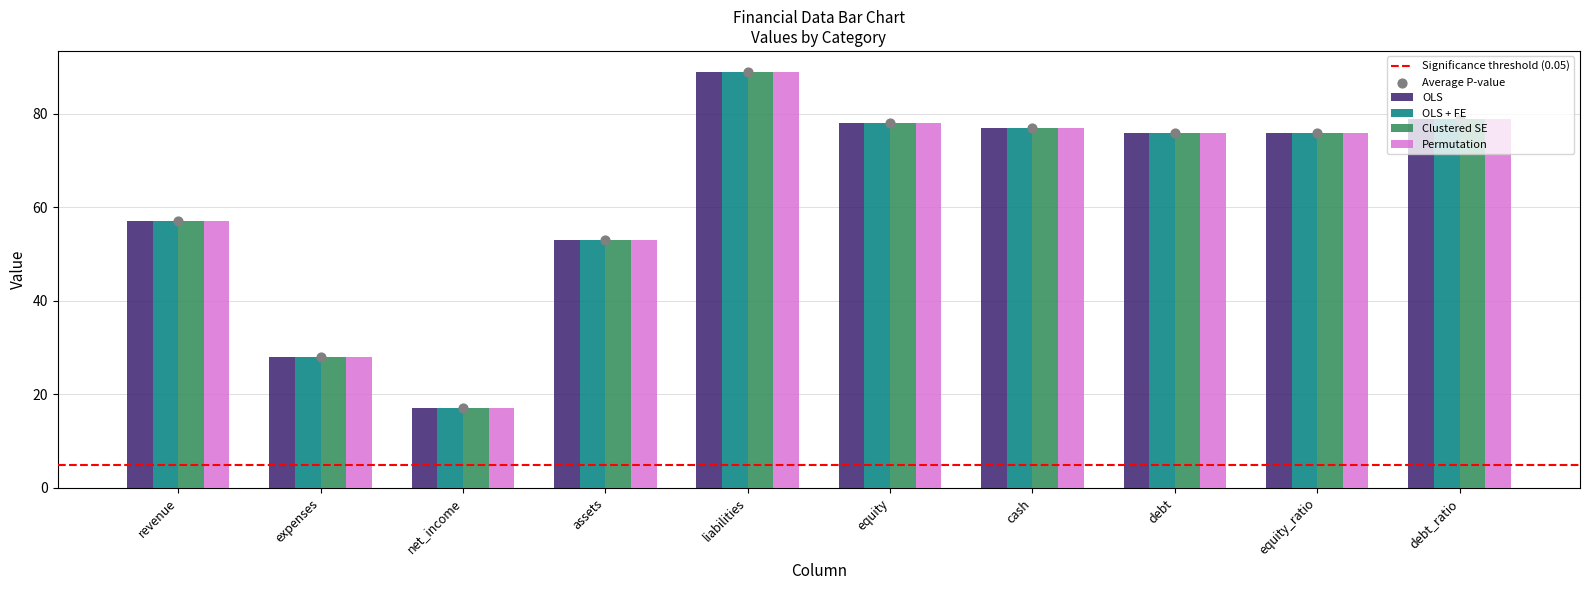

At how many categories does at least one series exceed 46?

8